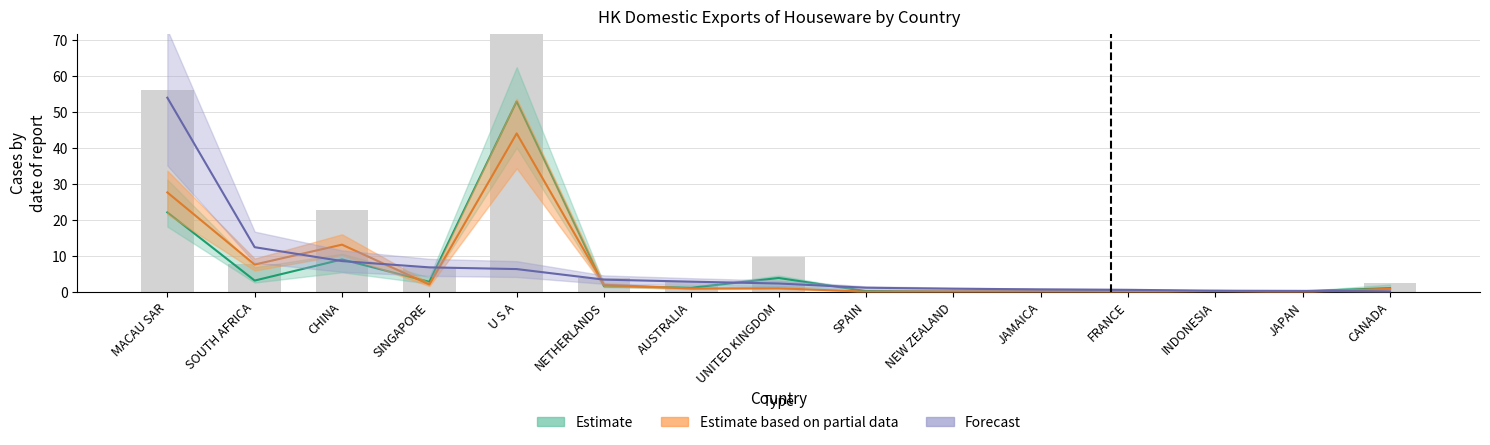

Where is 201812_Share nearest to the value 22?

MACAU SAR